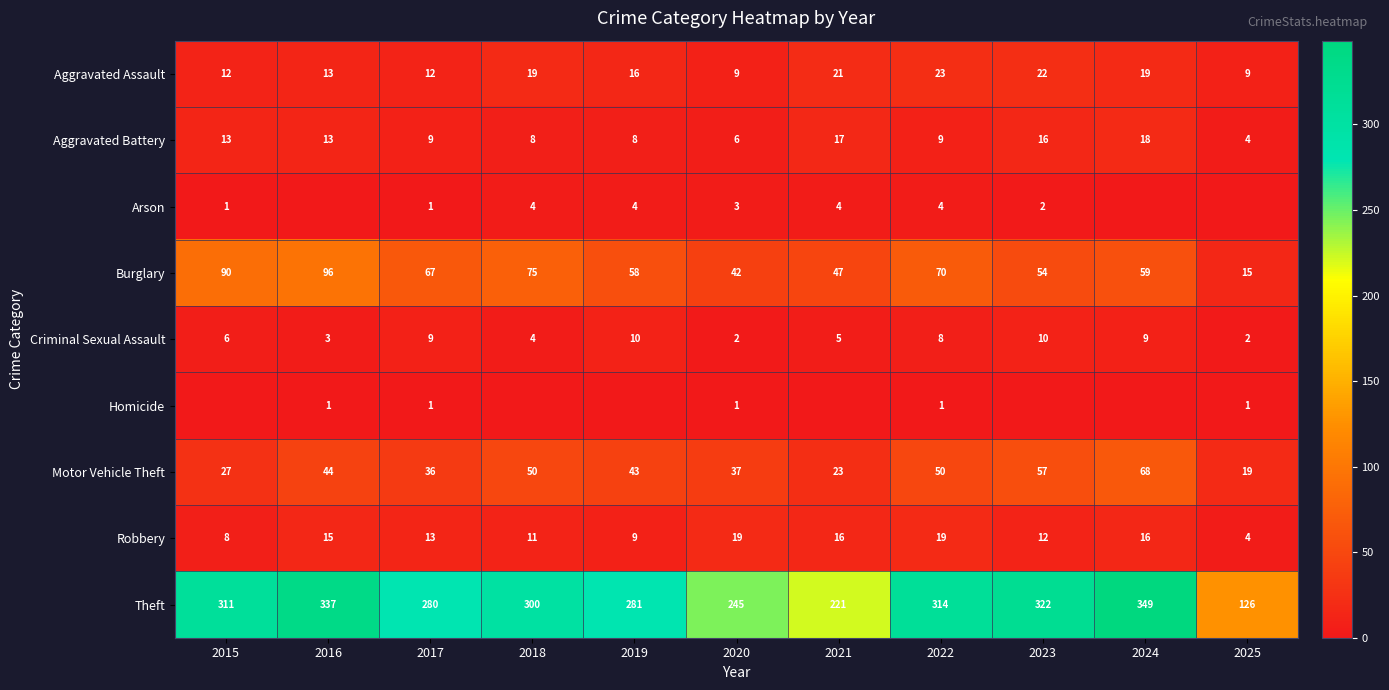

True or false: Motor Vehicle Theft has a value of 68 at 2019.

False